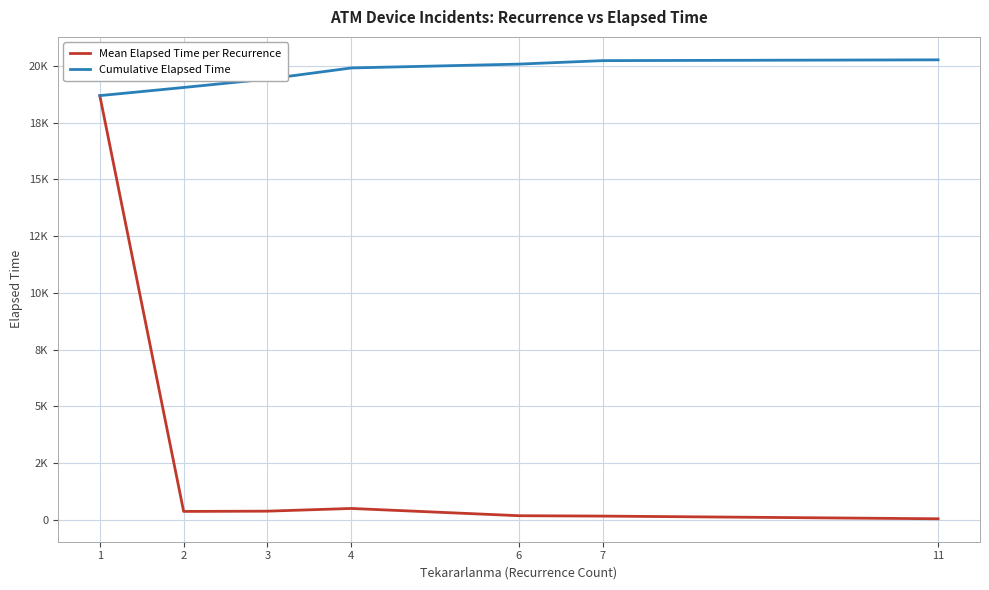

True or false: Mean Elapsed Time per Recurrence and Cumulative Elapsed Time cross at least once.

False